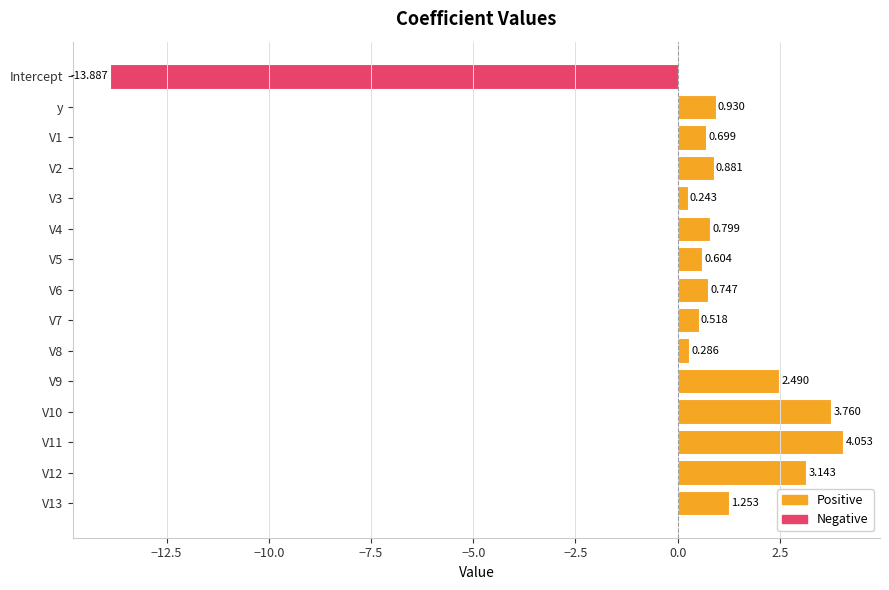

Count the number of data series in this chart.

1